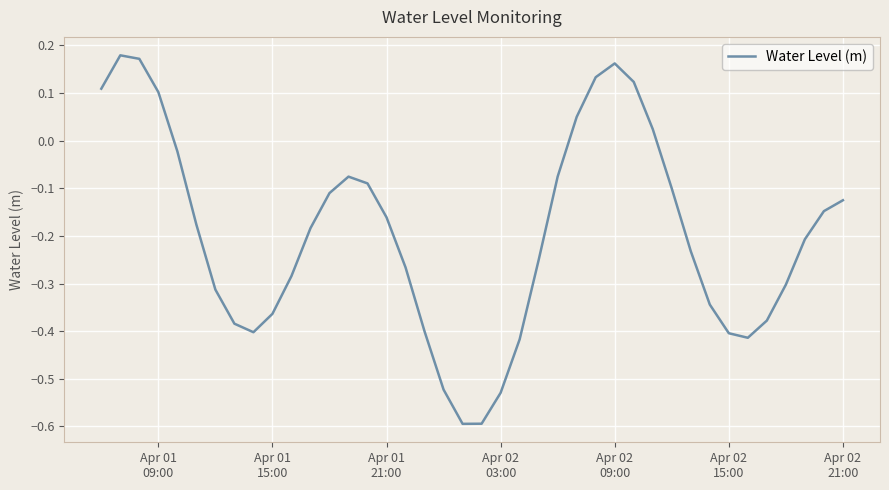

What is the sum of all values?

-7.8